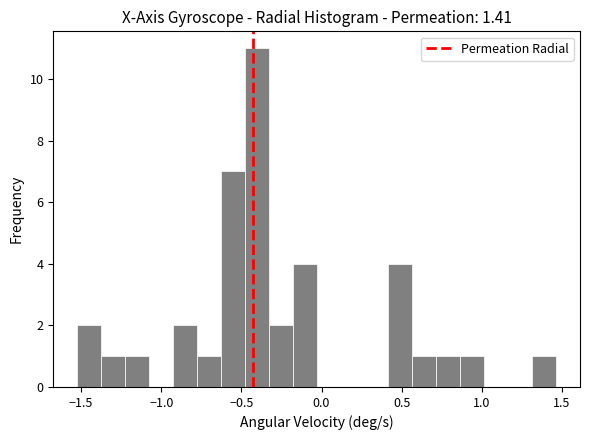

Around what value on the x-axis is the tallest bar? Give the approximate position of its centre, as read against the axis.

-0.40